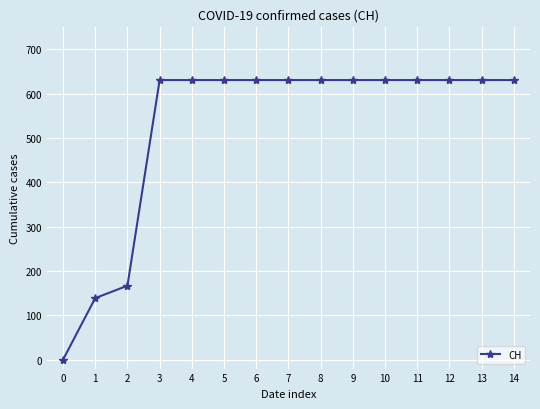

Reading left to right, what are all the values shown in this chart?

0=0	1=139	2=167	3=631	4=631	5=631	6=631	7=631	8=631	9=631	10=631	11=631	12=631	13=631	14=631